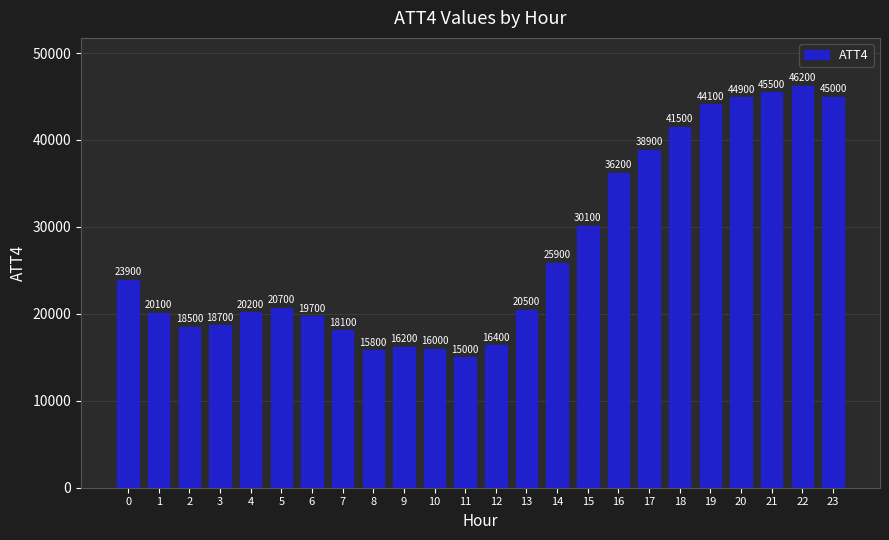

What is the ratio of the value at 12 to the value at 10?

1.0